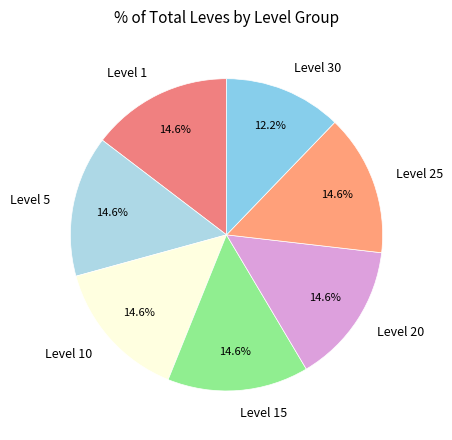

How many slices are in this pie chart?

7